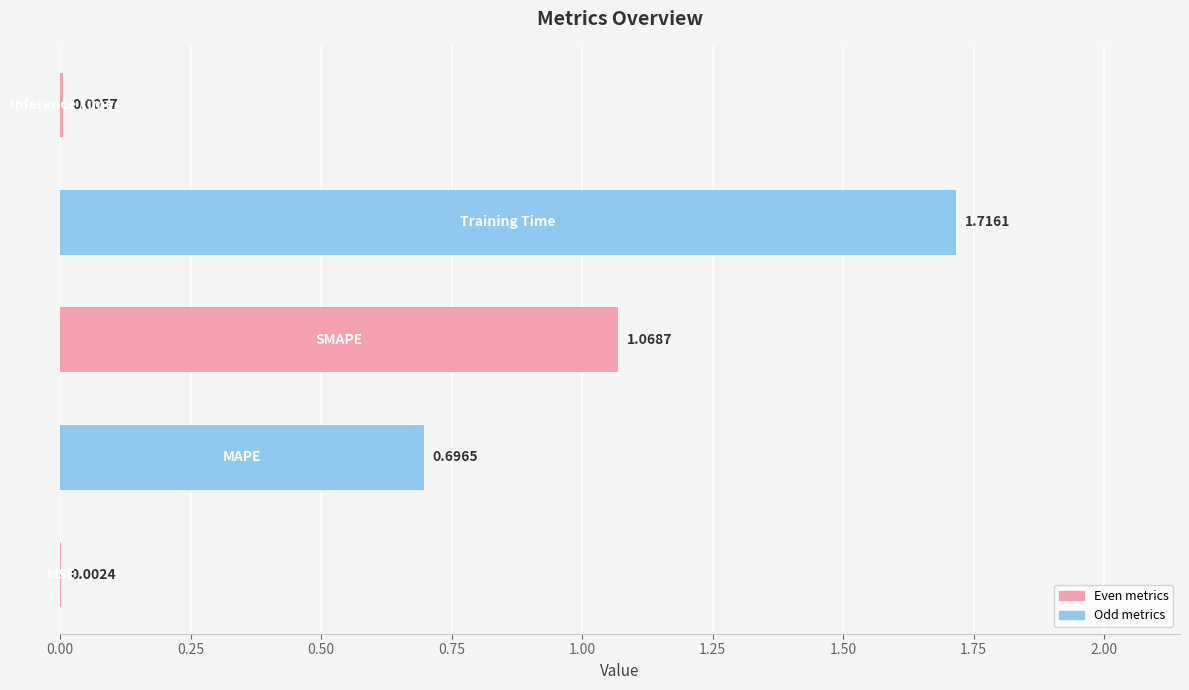

What is the sum of all values?

3.5